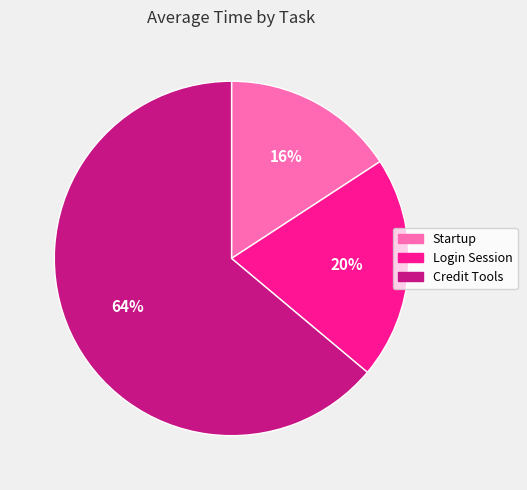

True or false: Startup accounts for 11% of the total.

False